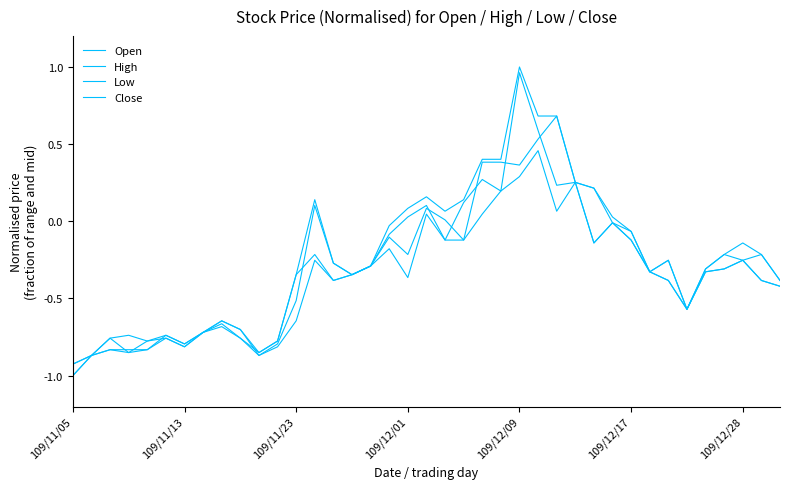

How many lines are shown in the chart?

4